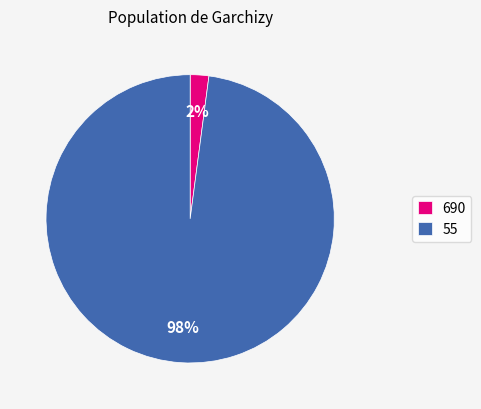

Rank the categories by value from highest to lowest.

55, 690